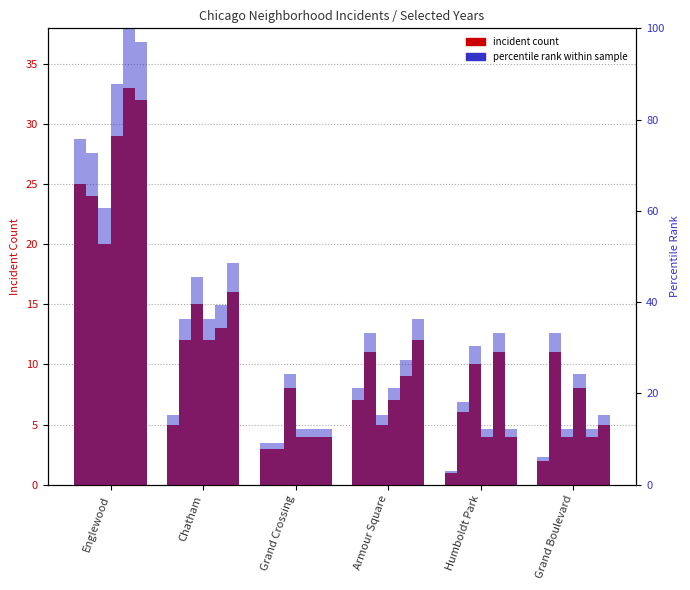

What is the minimum value for 2021 pct?

3.0